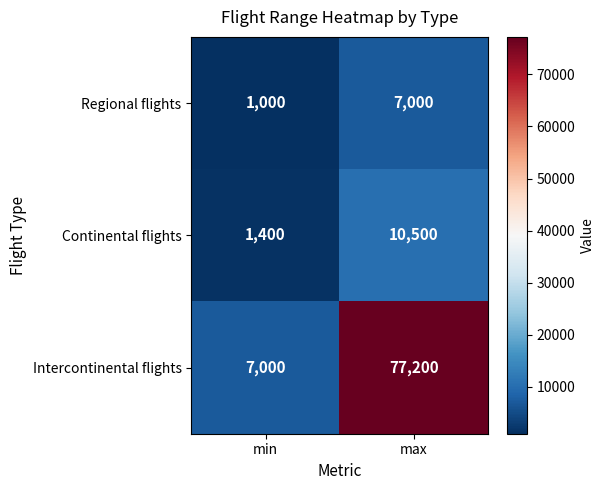

At min, list the series in order from largest to smallest.

Intercontinental flights, Continental flights, Regional flights